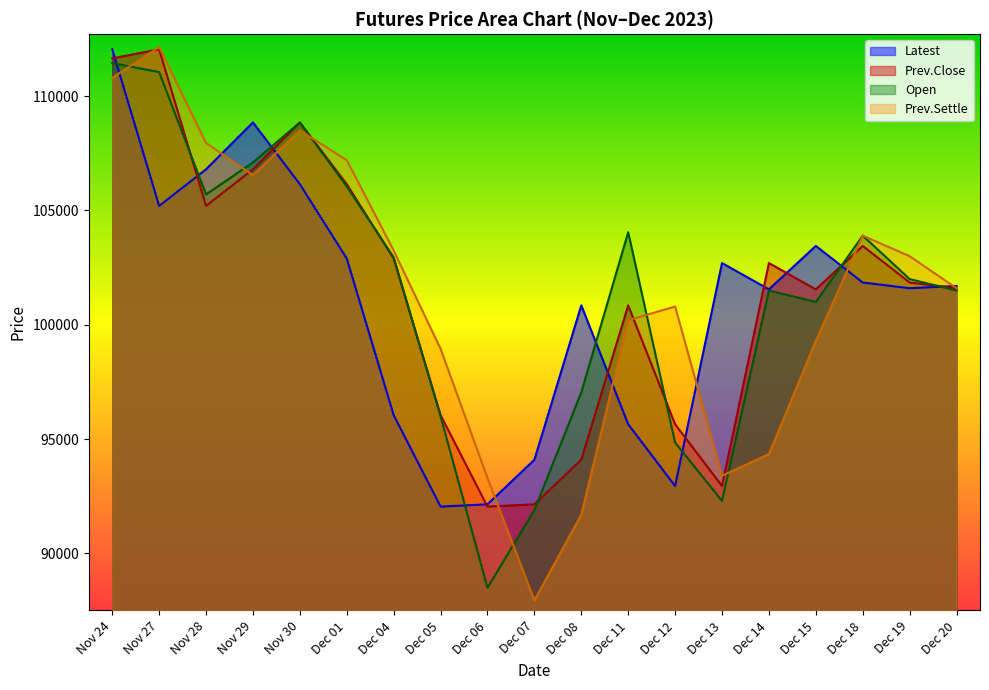

How many values in the Open series are below 102000?

9